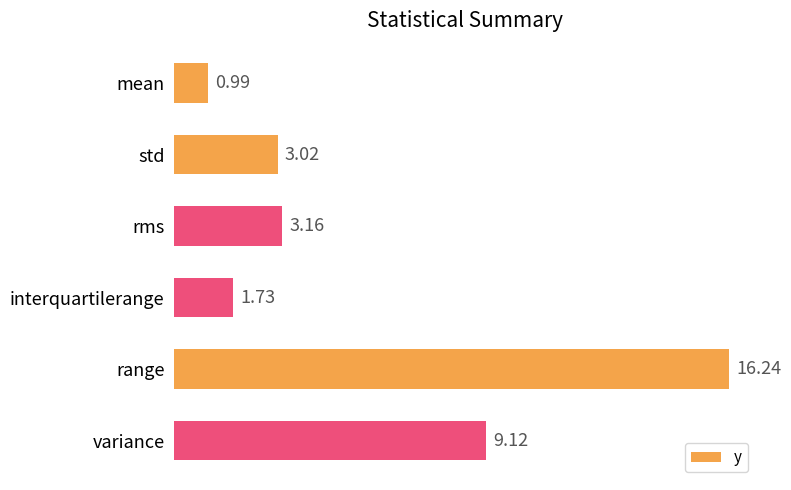

Where is the data nearest to the value 8?

variance